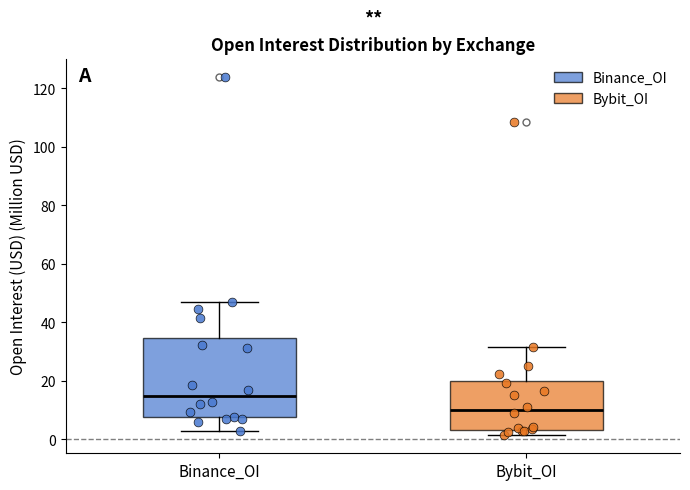

Reading left to right, read every box against the y-axis: the position of its median line, the range the box covers, and the ends of its whiskers. The values are not printed on the chart, so give them approximately, as read against the axis.

Binance_OI: median 14, box 8 to 34, whiskers 2 to 46
Bybit_OI: median 10, box 4 to 20, whiskers 2 to 32